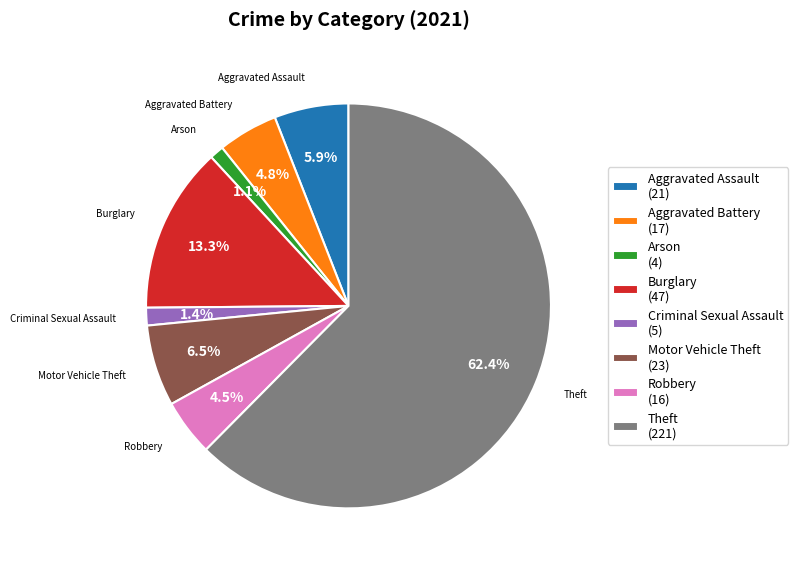

What is the ratio of the value at Theft (221) to the value at Motor Vehicle Theft (23)?

9.6